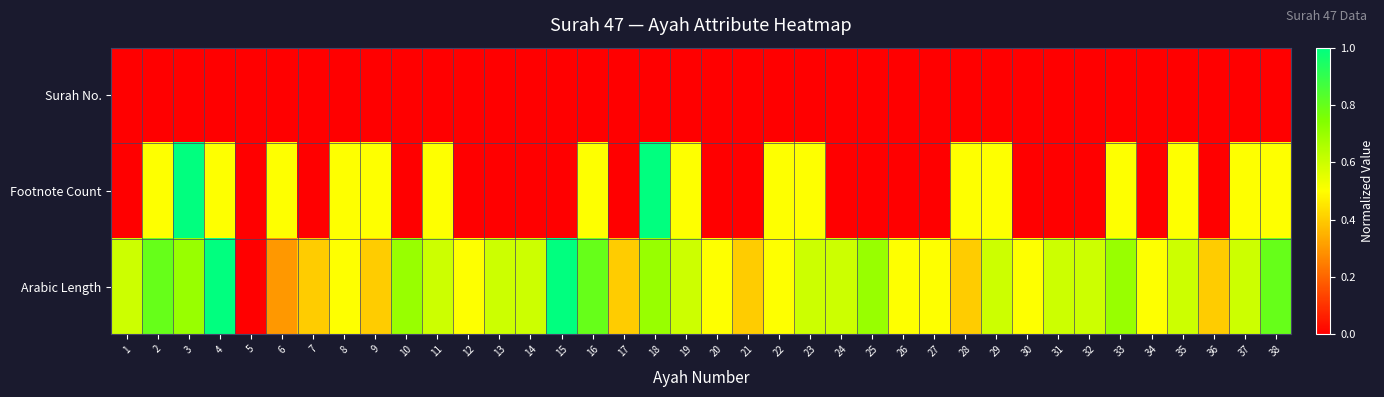

Between 15 and 26, which series saw the biggest shift?

Arabic Length